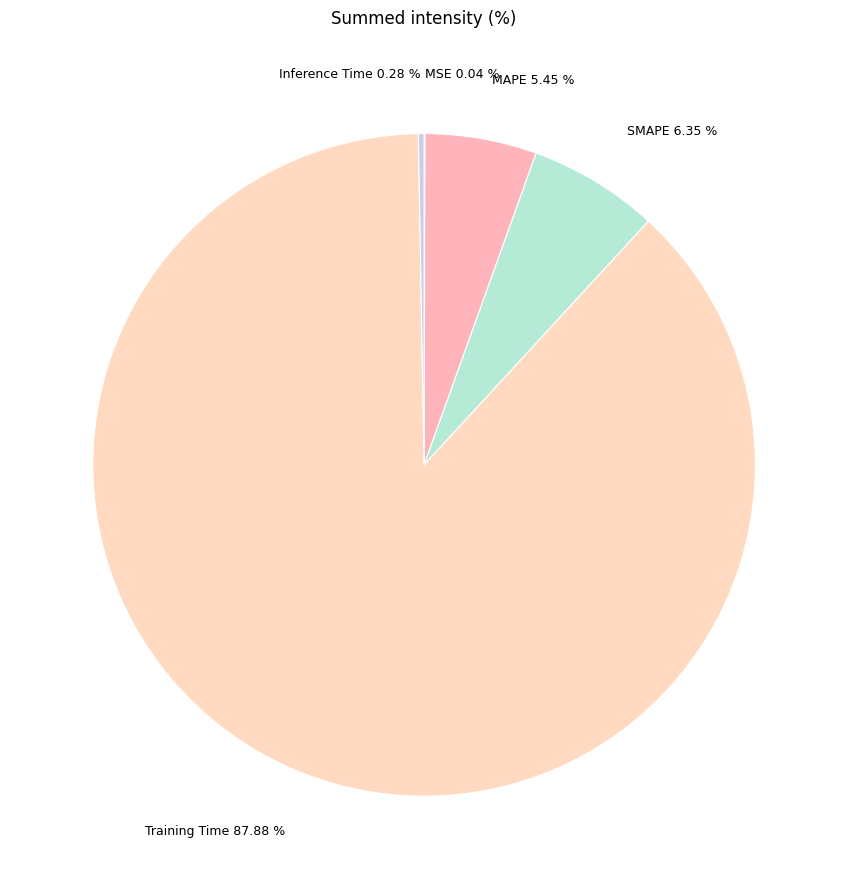

Does Training Time represent more than half of the total?

Yes